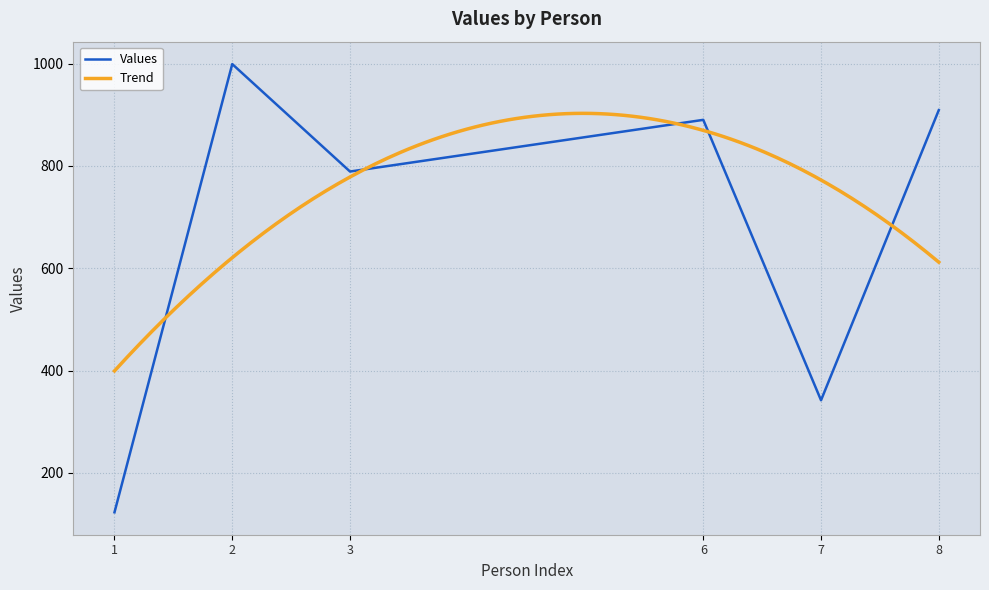

What is the minimum value for Values?

123